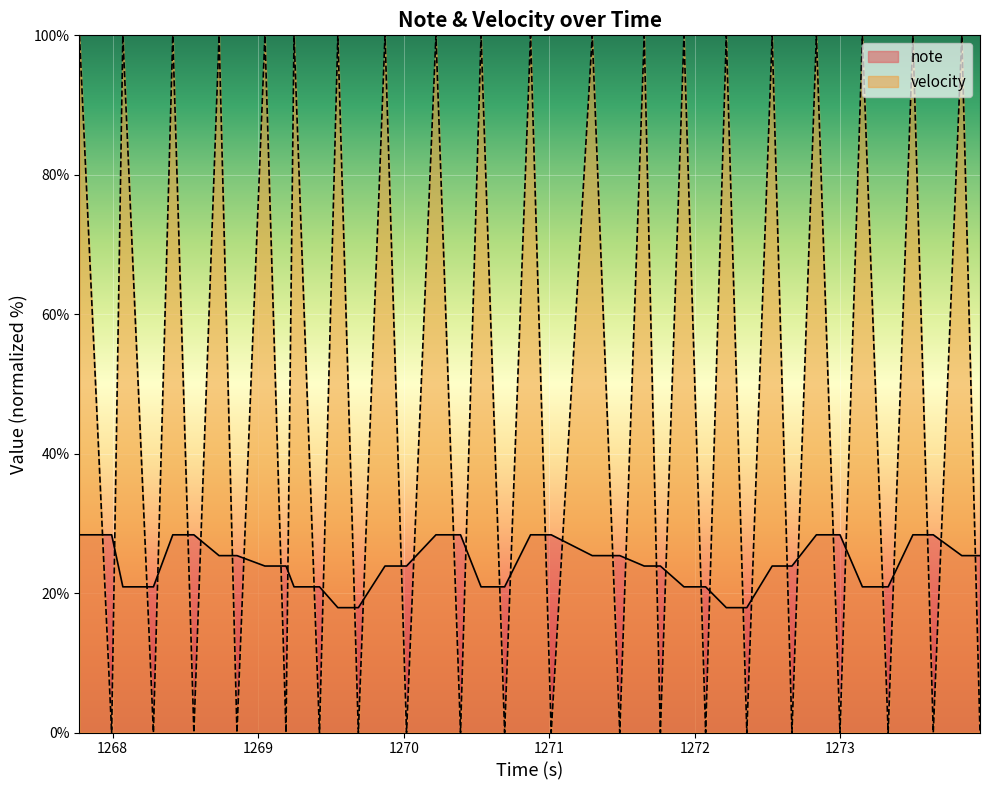

How many lines are shown in the chart?

2